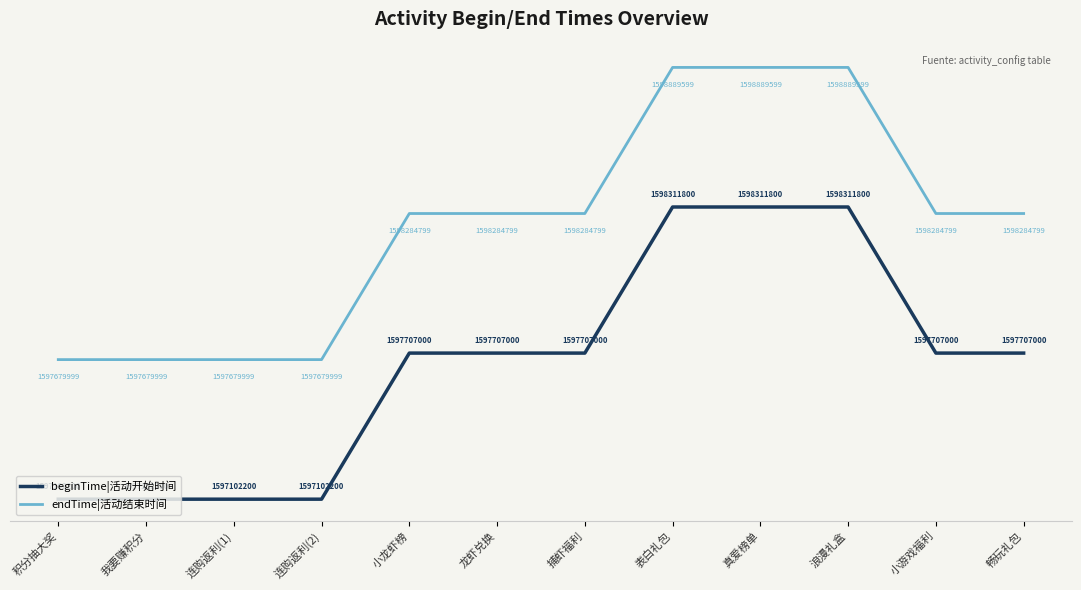

What is the total value across all series at 表白礼包?

32.0